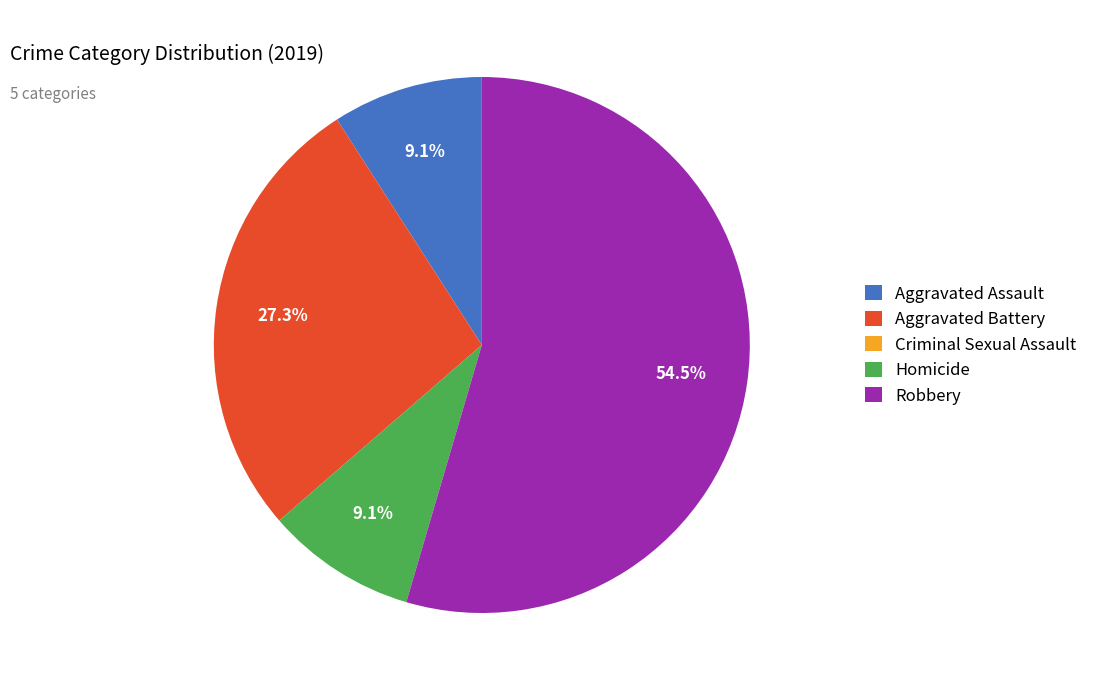

Between Robbery and Aggravated Assault, which is larger?

Robbery